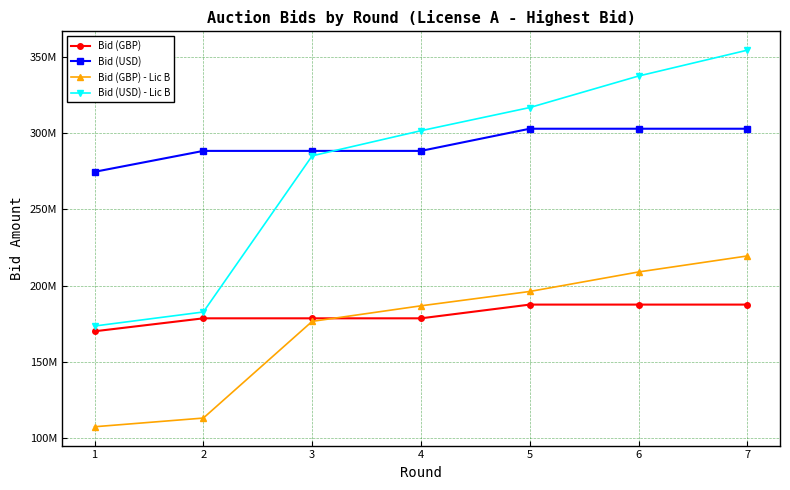

What is the average value of the Bid (USD) - Lic B series?

278725929